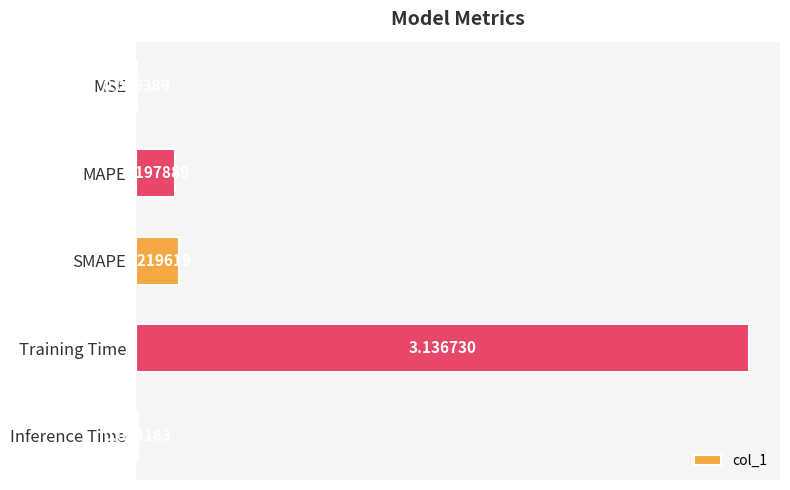

Which label corresponds to the largest value in the chart?

Training Time